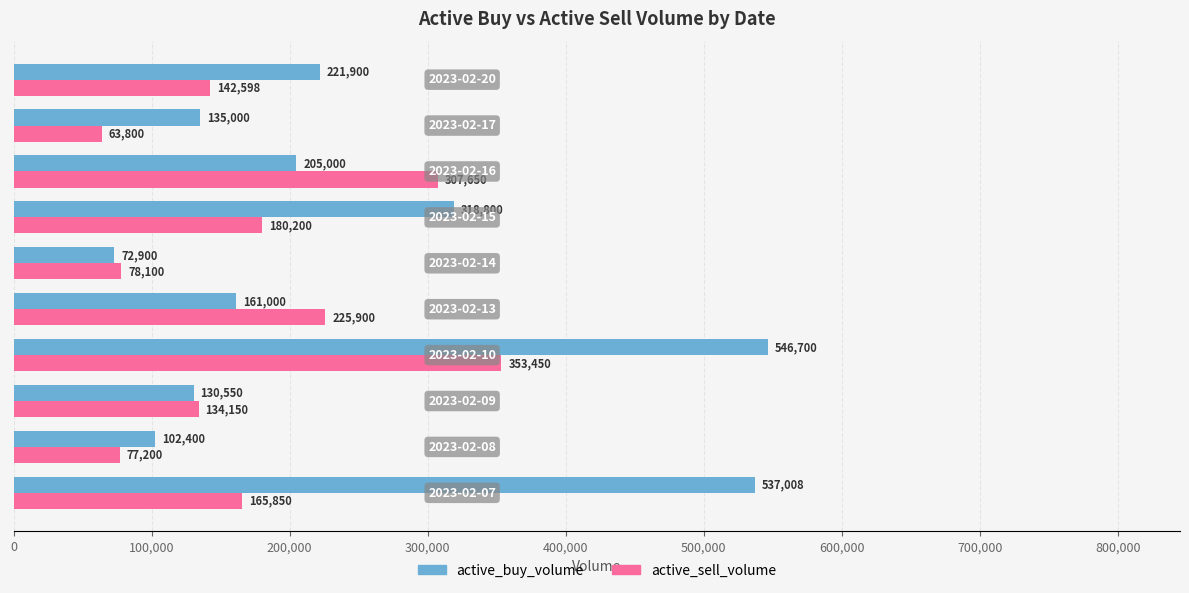

At how many categories does at least one series exceed 190277?

6